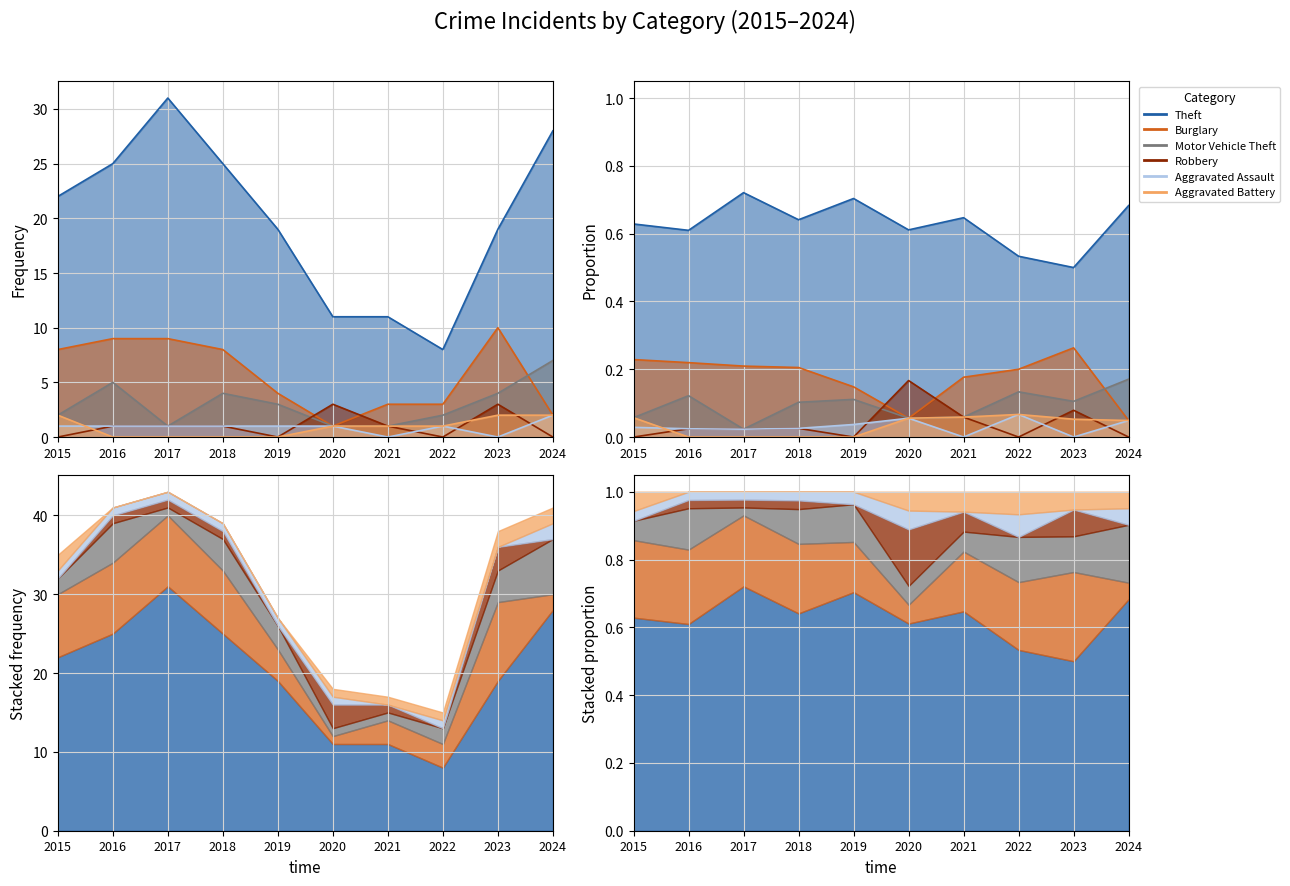

How many data points does each series have?

10